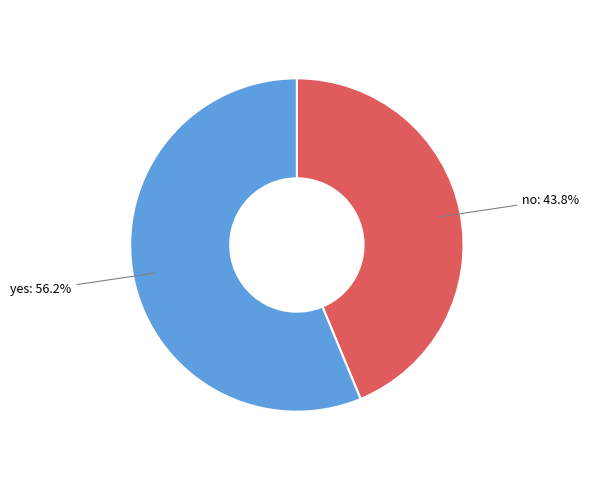

Is there a majority slice in this chart?

Yes